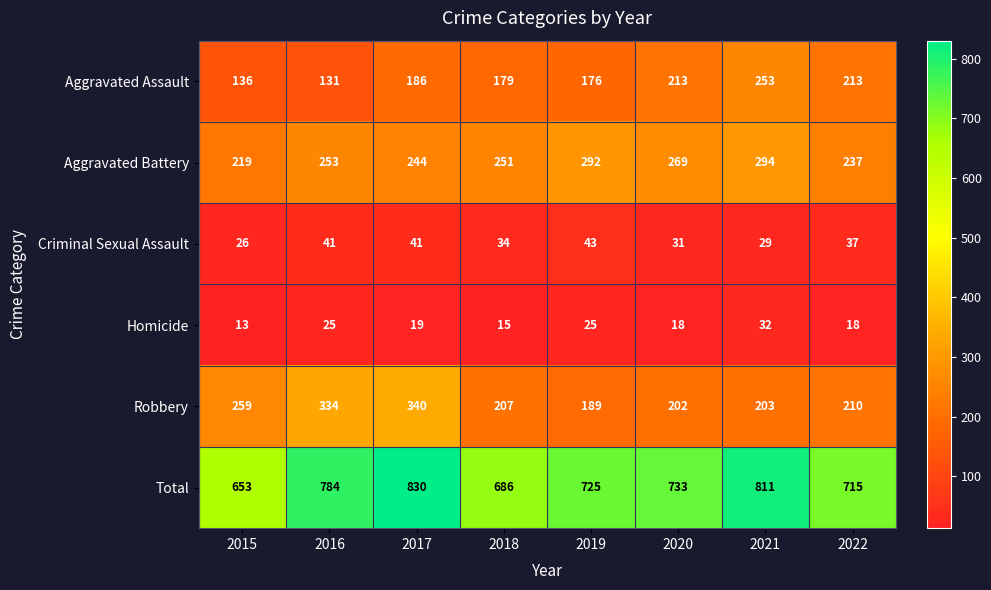

At which label is Criminal Sexual Assault closest to 34?

2018